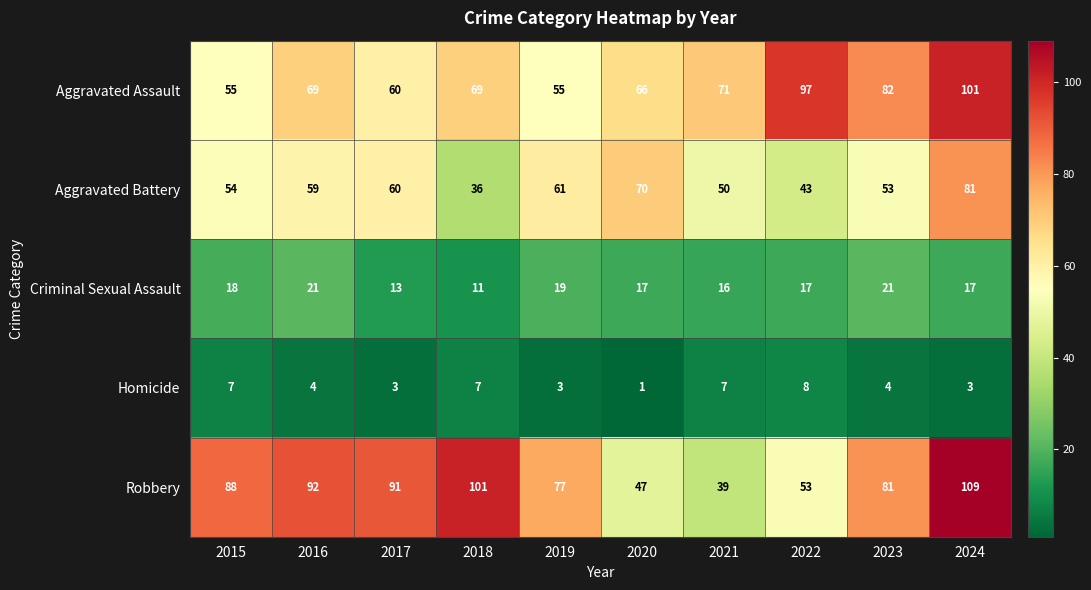

What is the greatest value displayed?

109